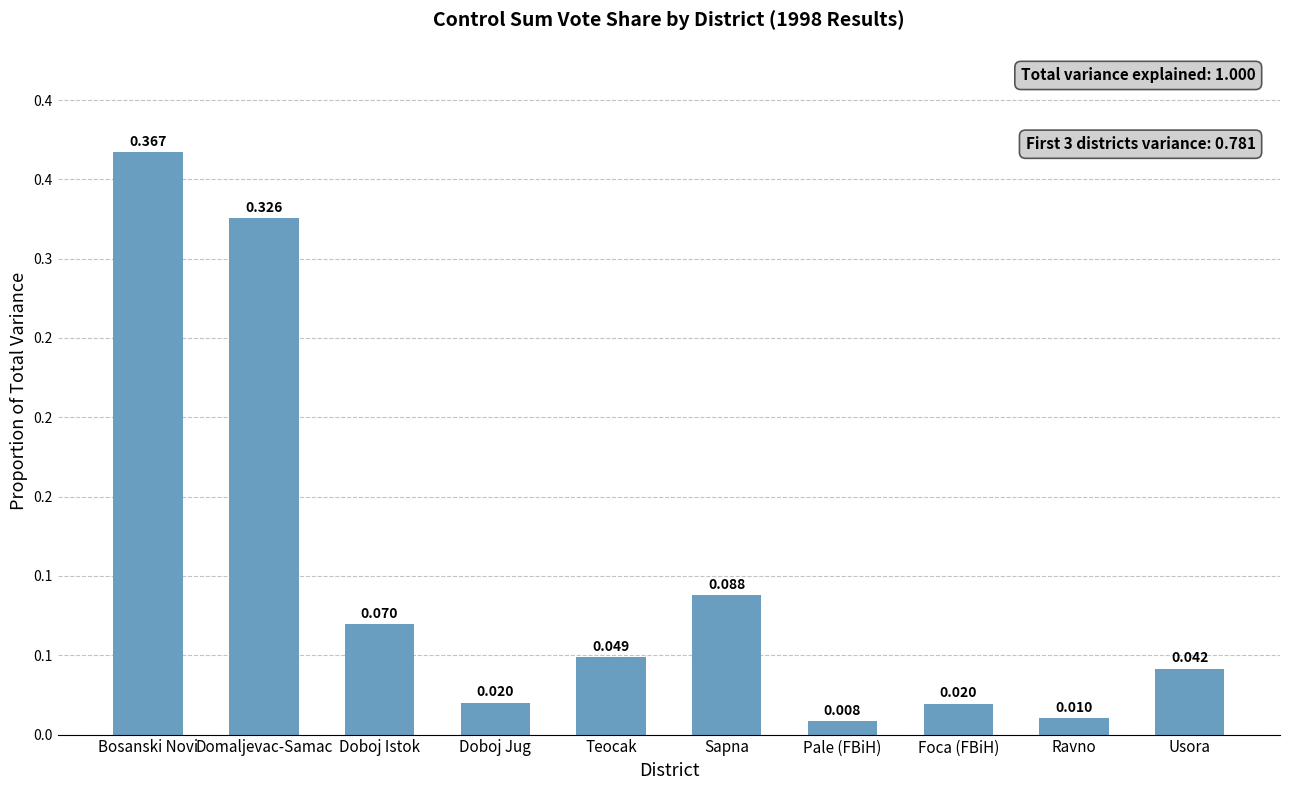

Does the chart contain any negative values?

No